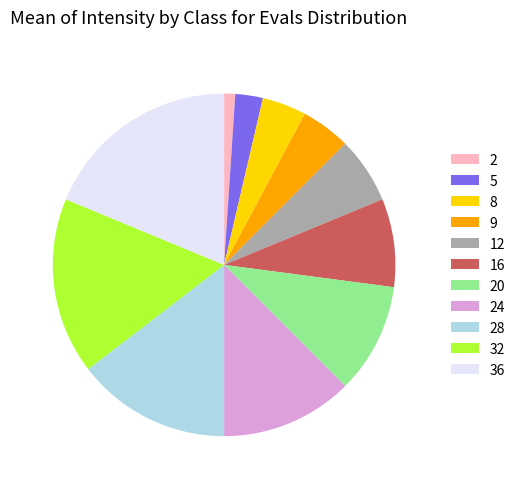

Which slice is the largest?

36